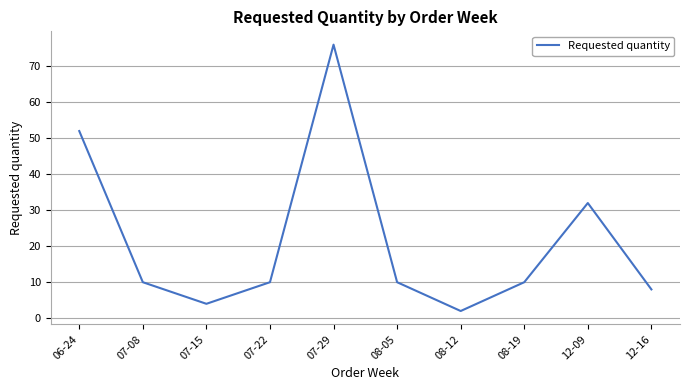

How many lines are shown in the chart?

1